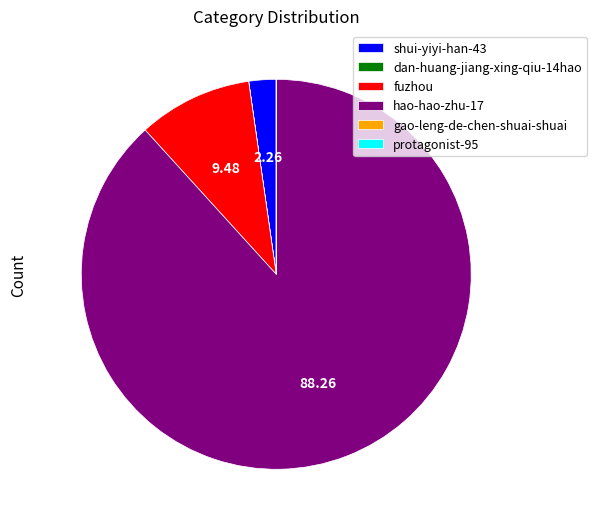

Does hao-hao-zhu-17 account for over 50% of the chart?

Yes